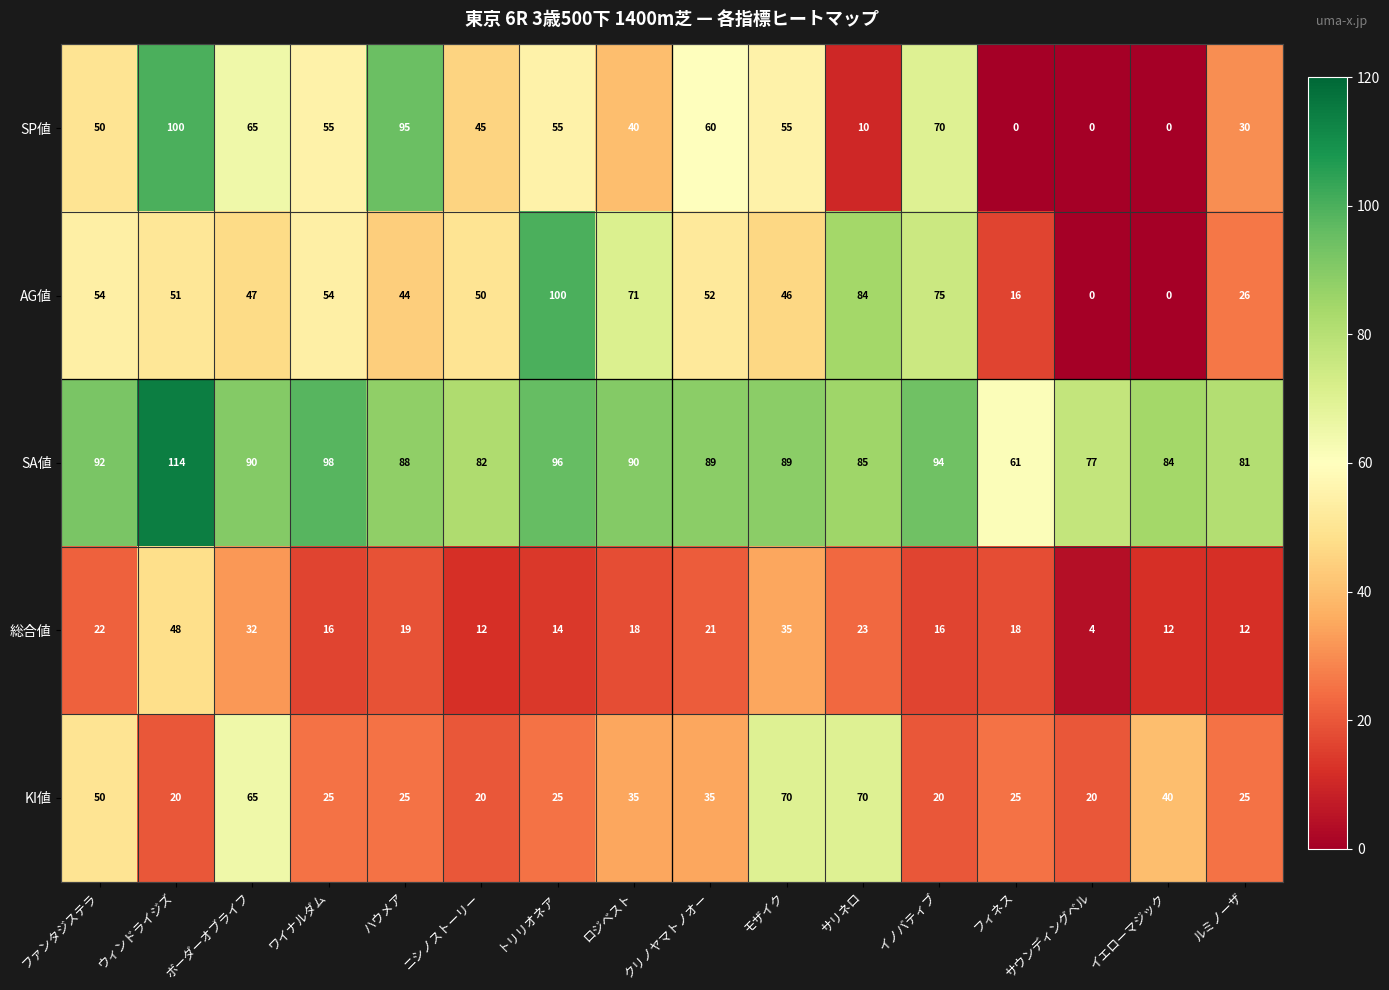

Which category has the highest value across all series?

ウィンドライジズ